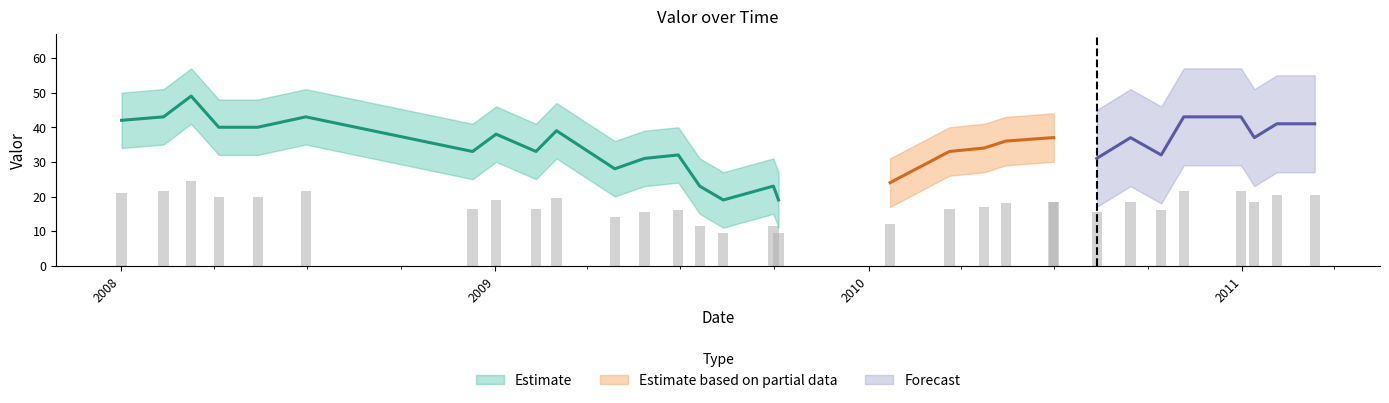

The chart shows a value of 33.8 at 2008-02-12. True or false?

False